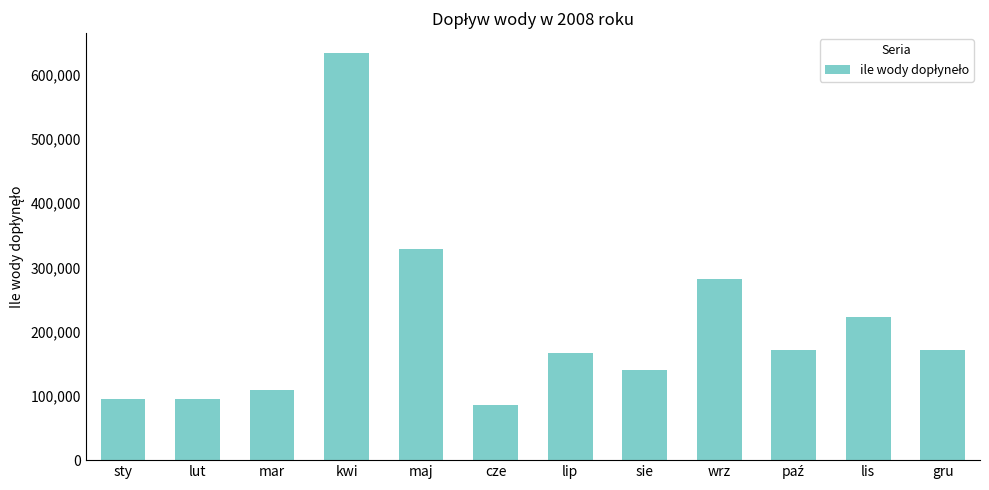

How many bars are there in total?

12